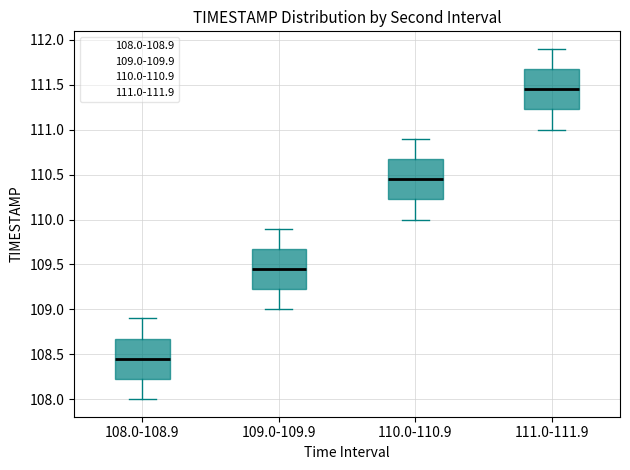

Which box has the lowest median line?

108.0-108.9